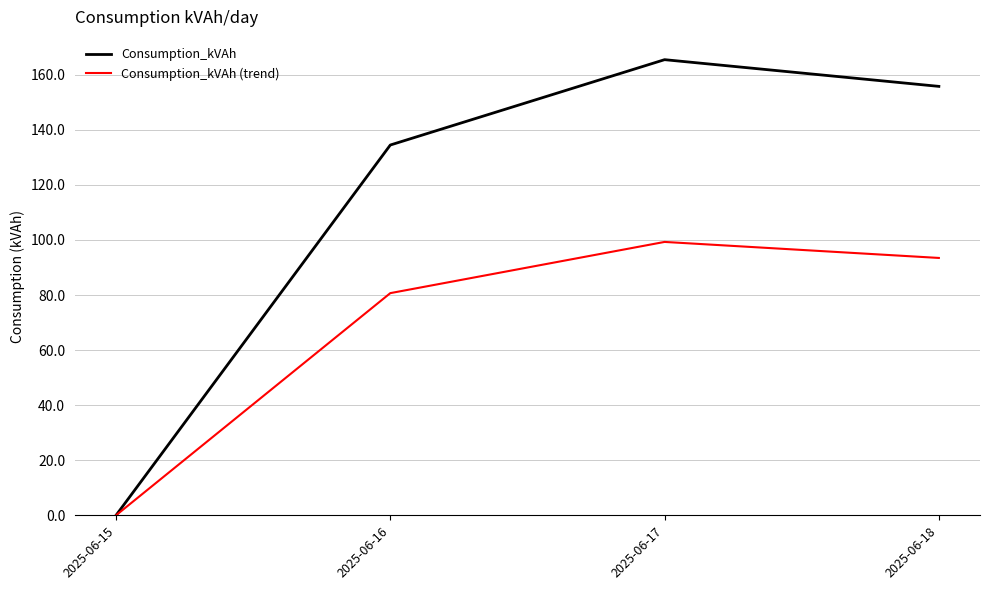

What is the greatest value displayed?

165.5